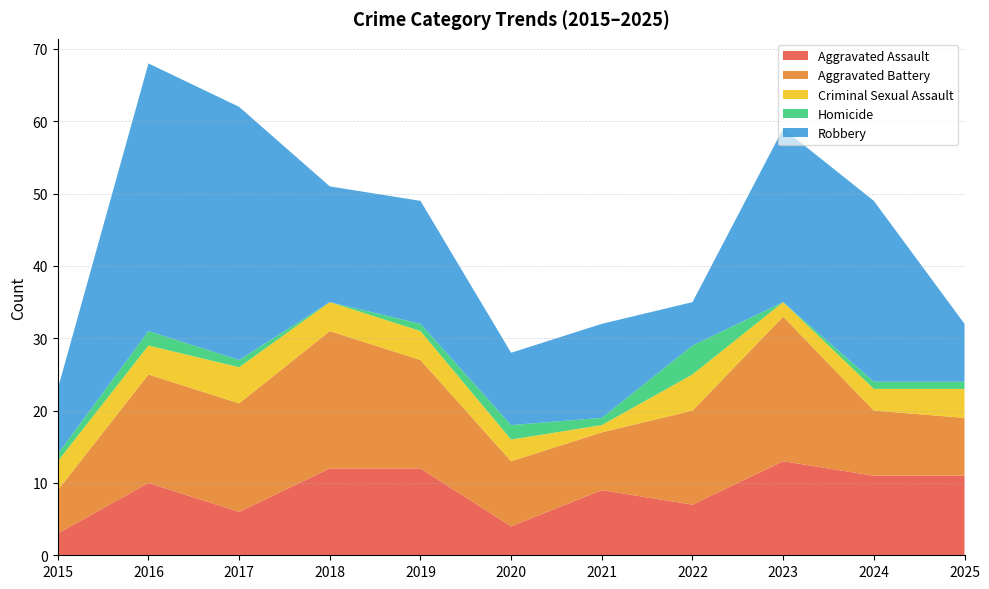

Reading left to right, list all the values displayed in this chart.

Aggravated Assault: 3	10	6	12	12	4	9	7	13	11	11
Aggravated Battery: 6	15	15	19	15	9	8	13	20	9	8
Criminal Sexual Assault: 4	4	5	4	4	3	1	5	2	3	4
Homicide: 1	2	1	0	1	2	1	4	0	1	1
Robbery: 9	37	35	16	17	10	13	6	24	25	8